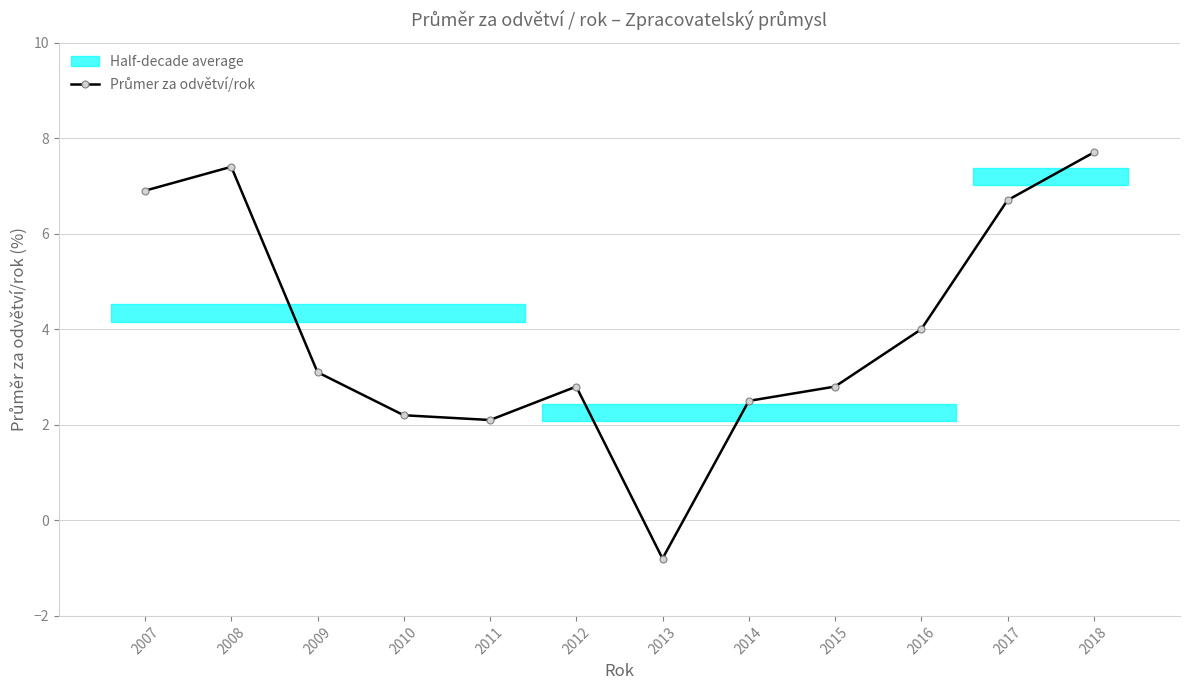

The chart shows a value of 0.9 at 2010. True or false?

False